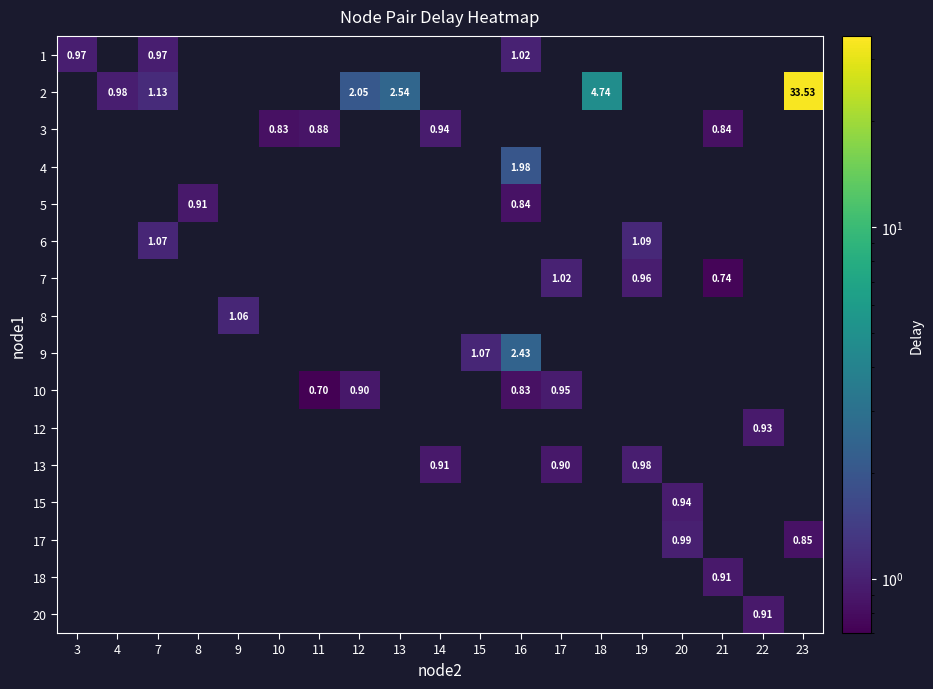

How many positive values does the row_1 series have?

6